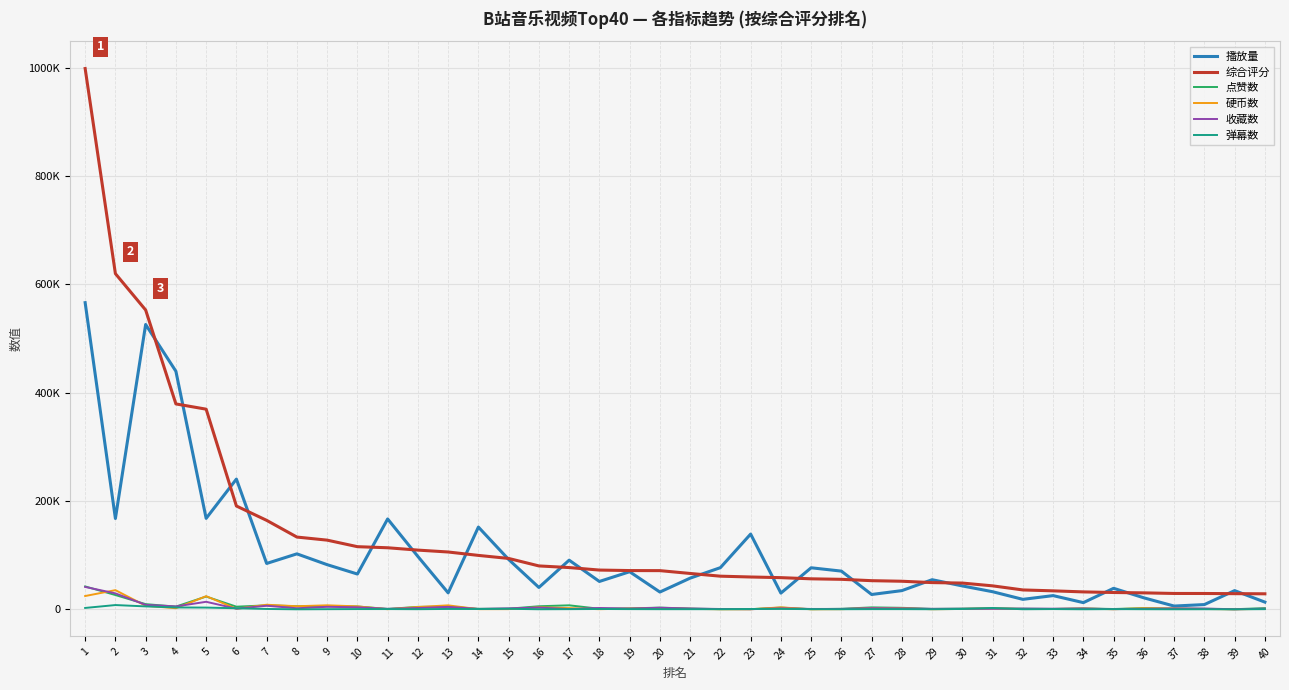

What value does the 播放量 series have at 22, to the nearest 100?

76900